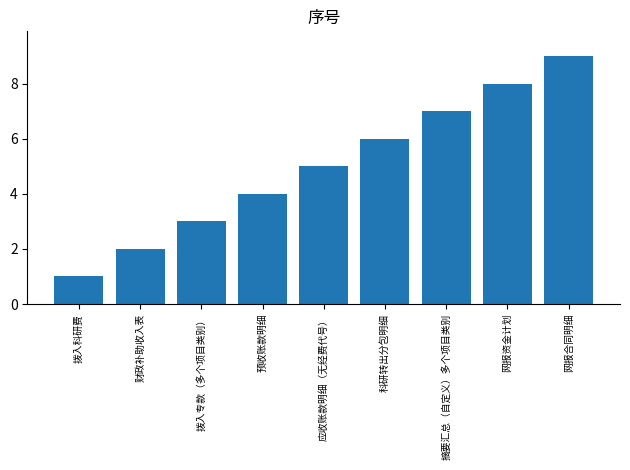

What position from the left is 拨入专款（多个项目类别）?

3